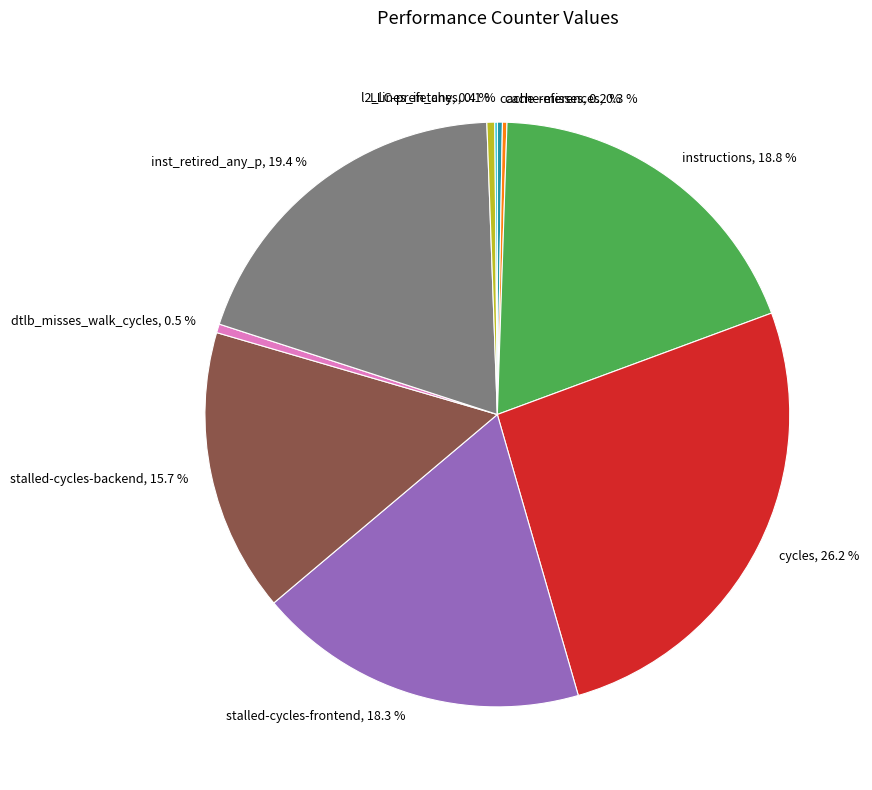

How much of the chart is everything except l2_lines_in_any?

99.6%